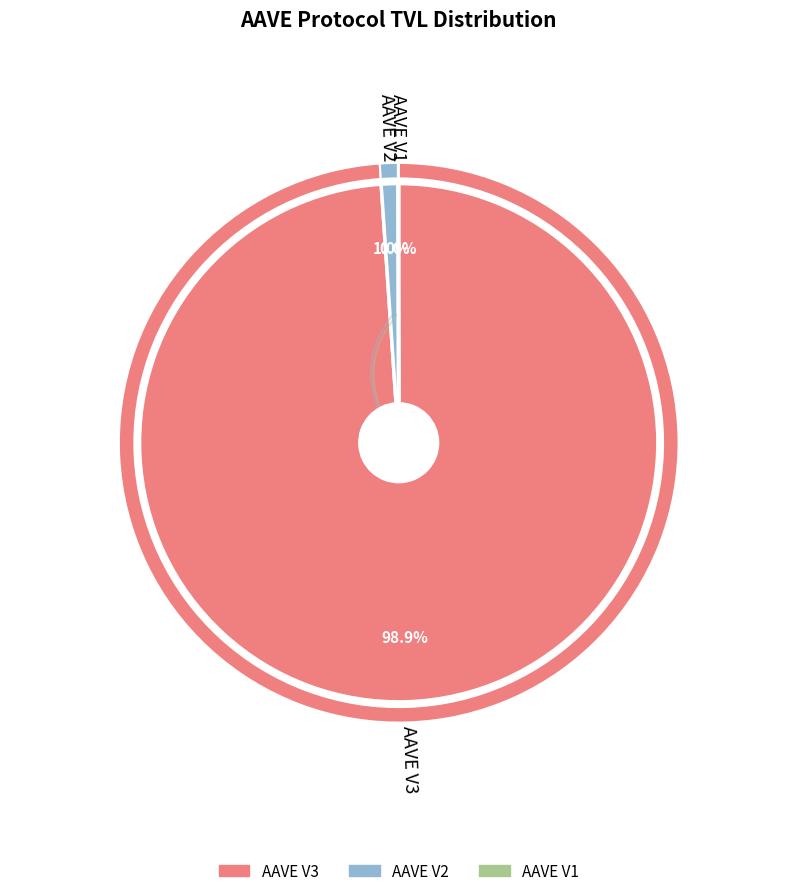

What percentage is NOT represented by AAVE V2?

99.0%